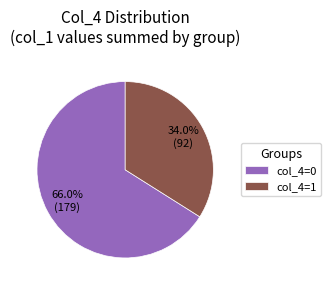

Does any single category account for the majority?

Yes